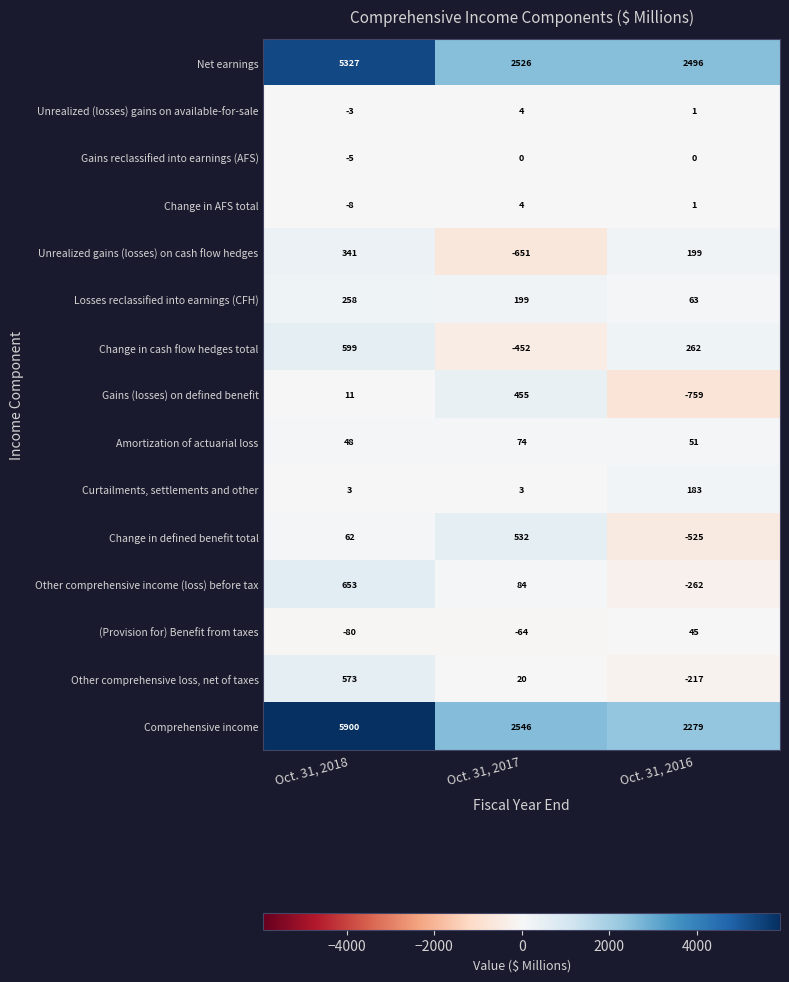

At which label is Other comprehensive income (loss) before tax closest to 195?

Oct. 31, 2017